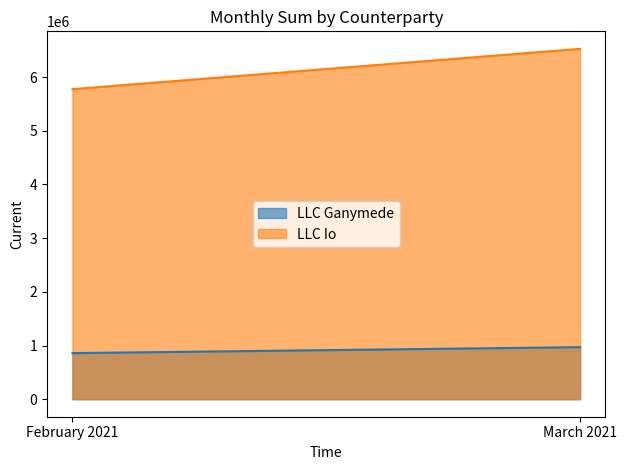

How many data points in LLC Io are less than 6525900?

1